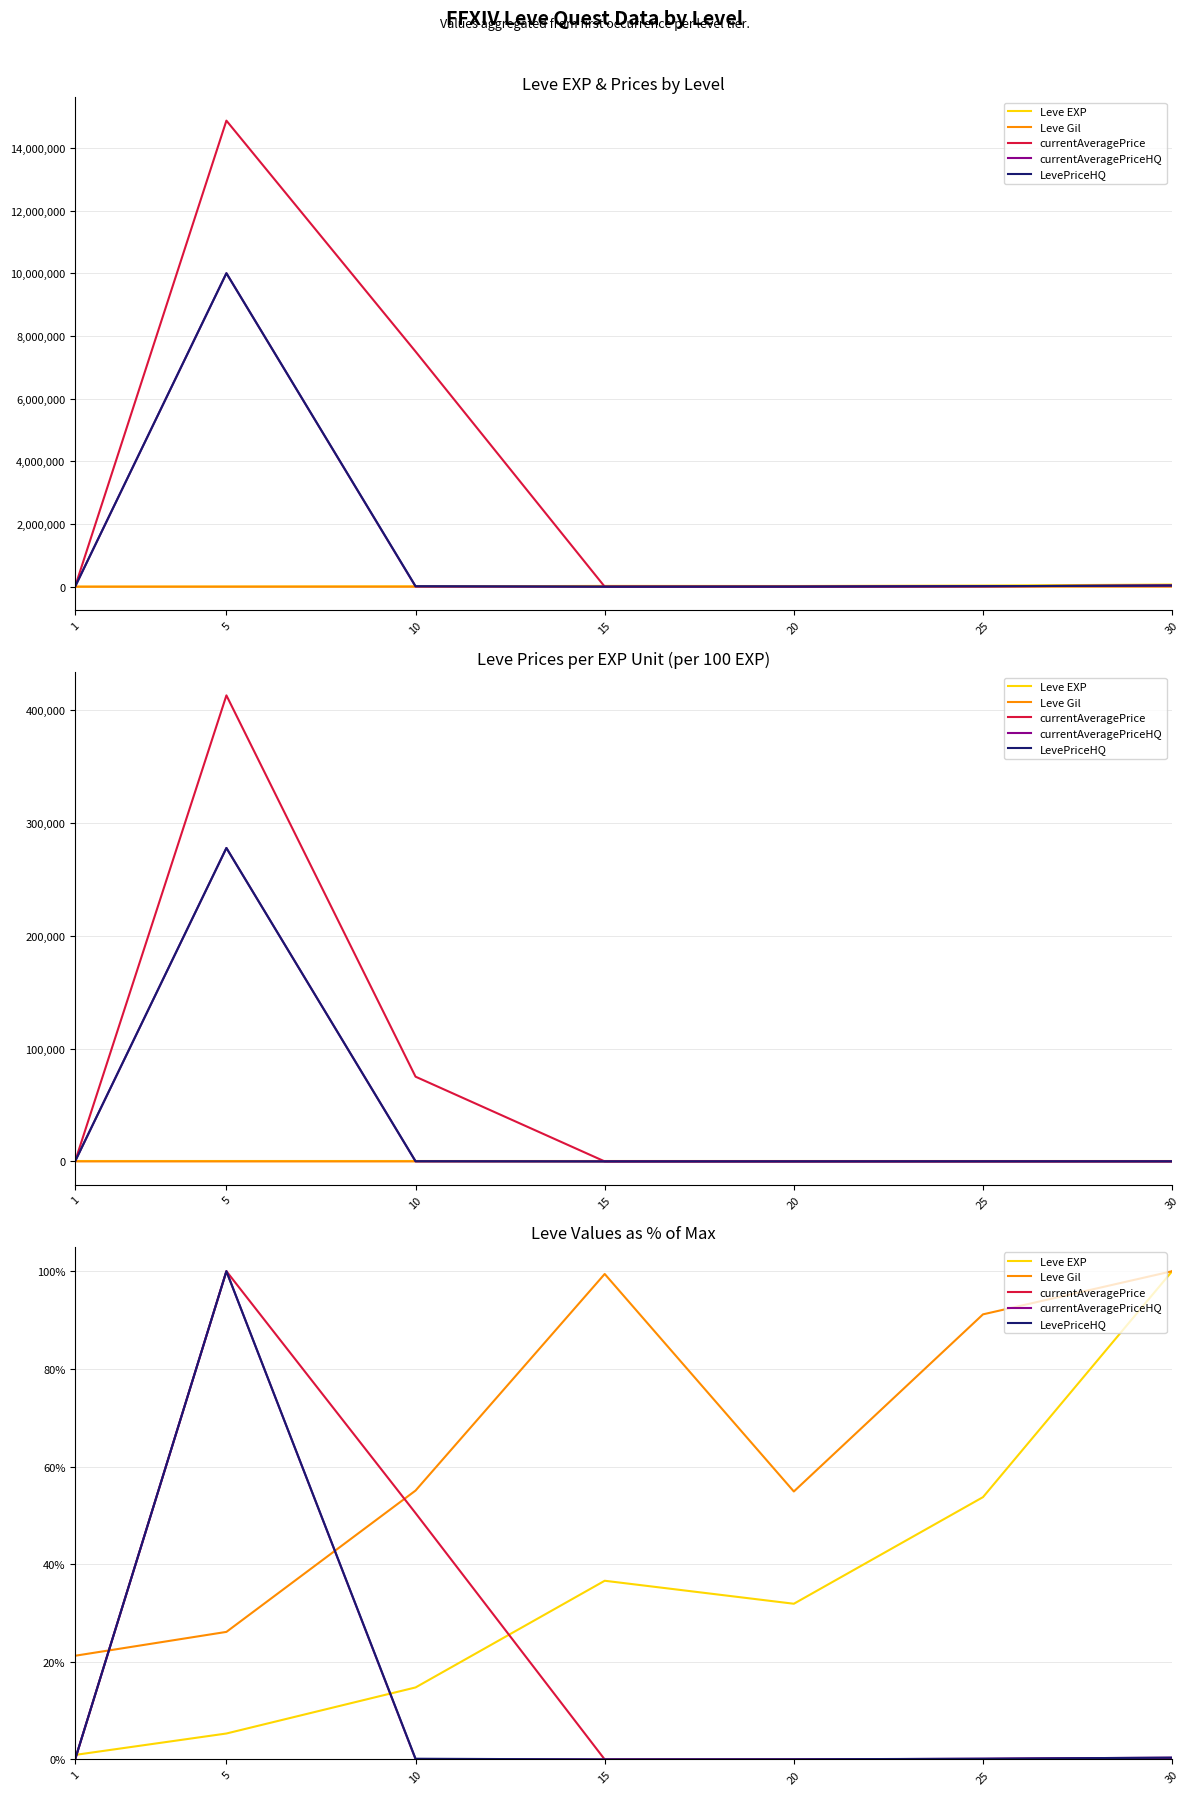

What is the lowest value of the Leve Gil series?

21.2